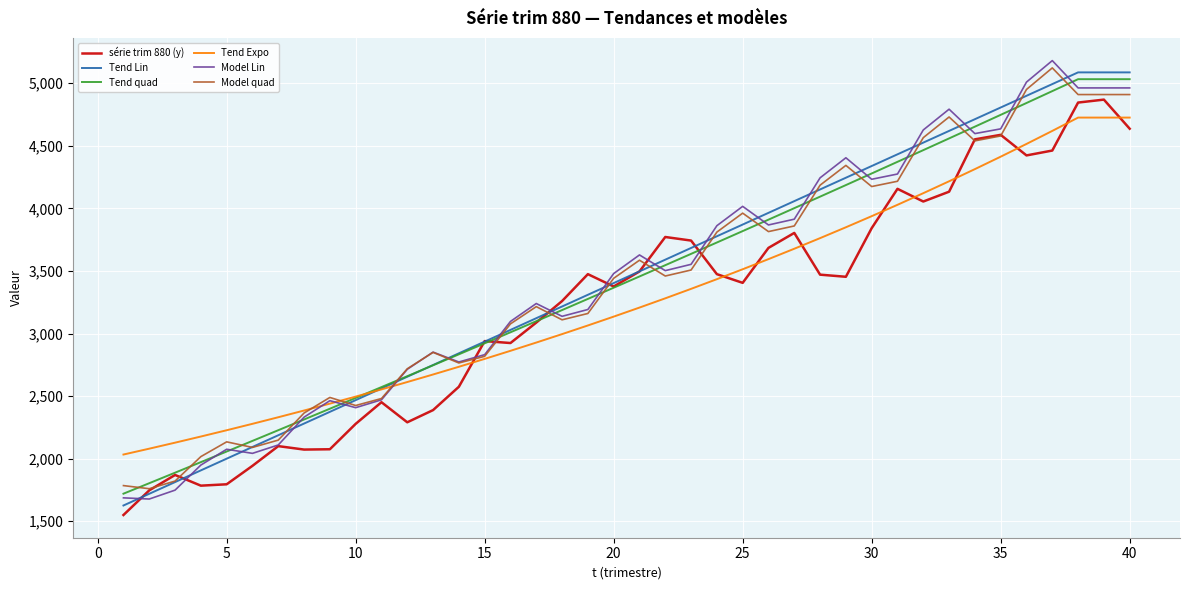

Which series ends up on top after the final intersection of Tend Lin and Model Lin?

Tend Lin